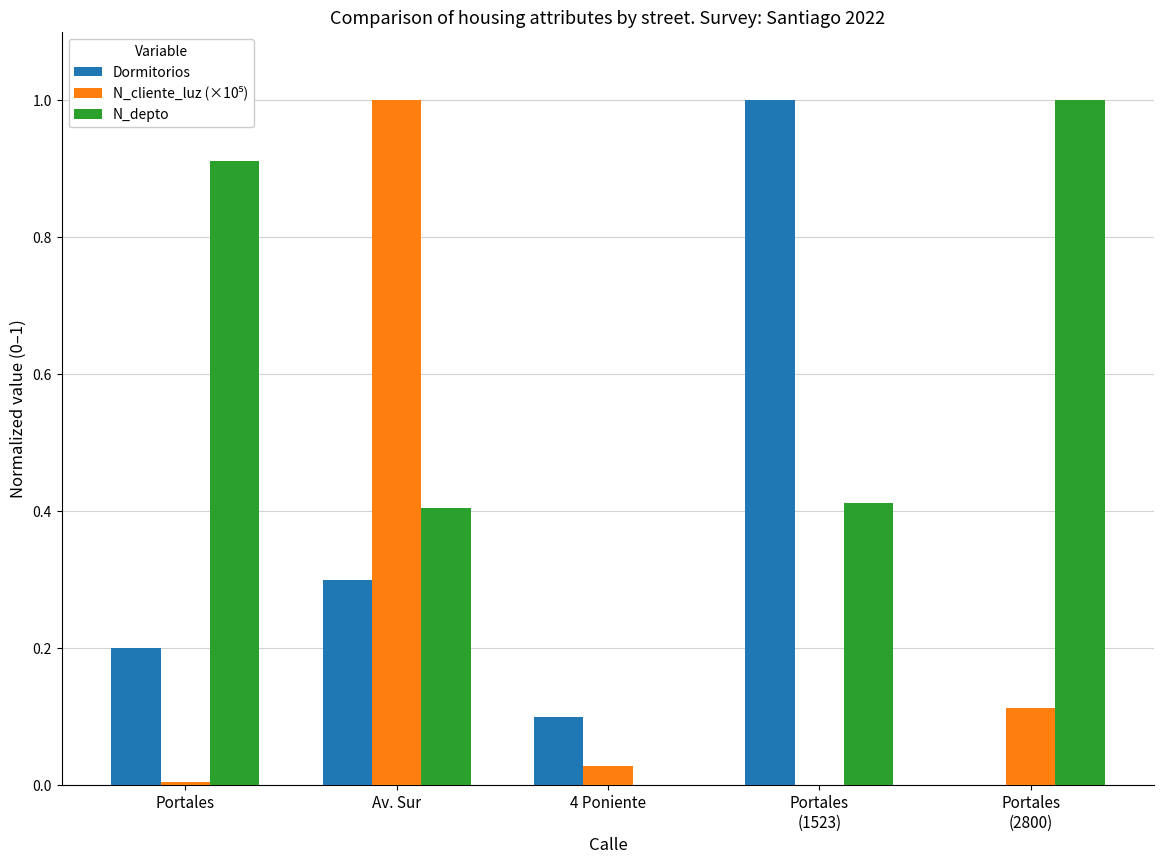

The Dormitorios series shows 0.0 at Portales. True or false?

False